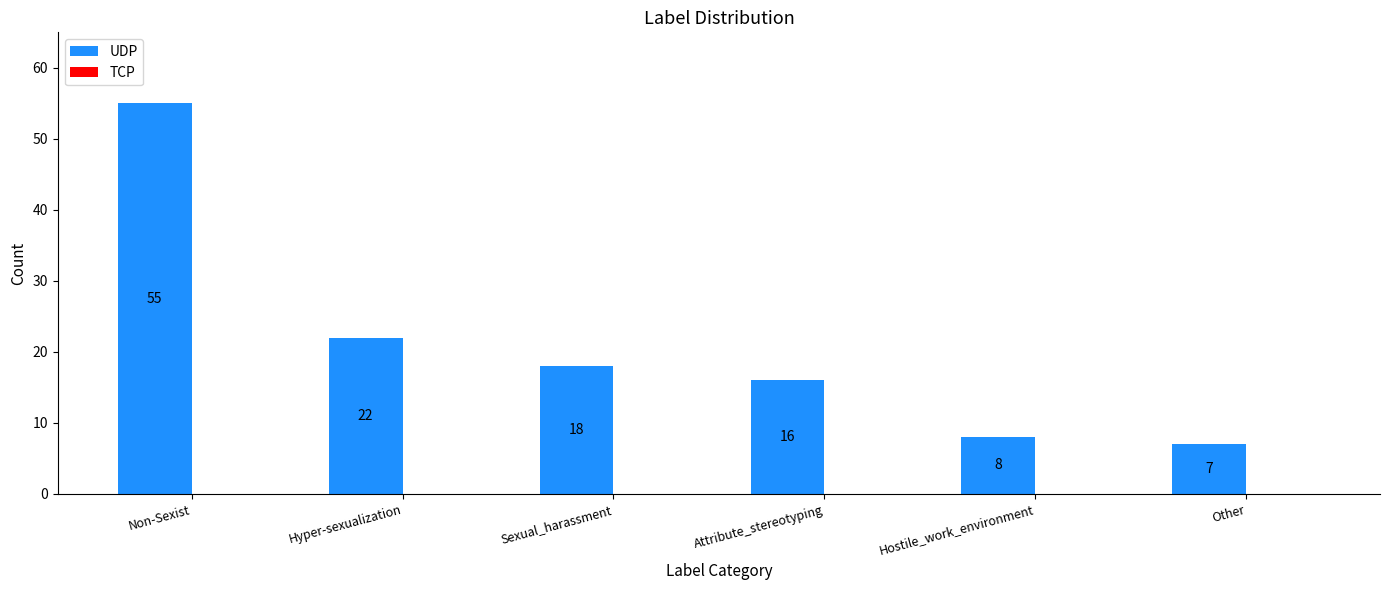

At which label does the data first exceed 18?

Non-Sexist